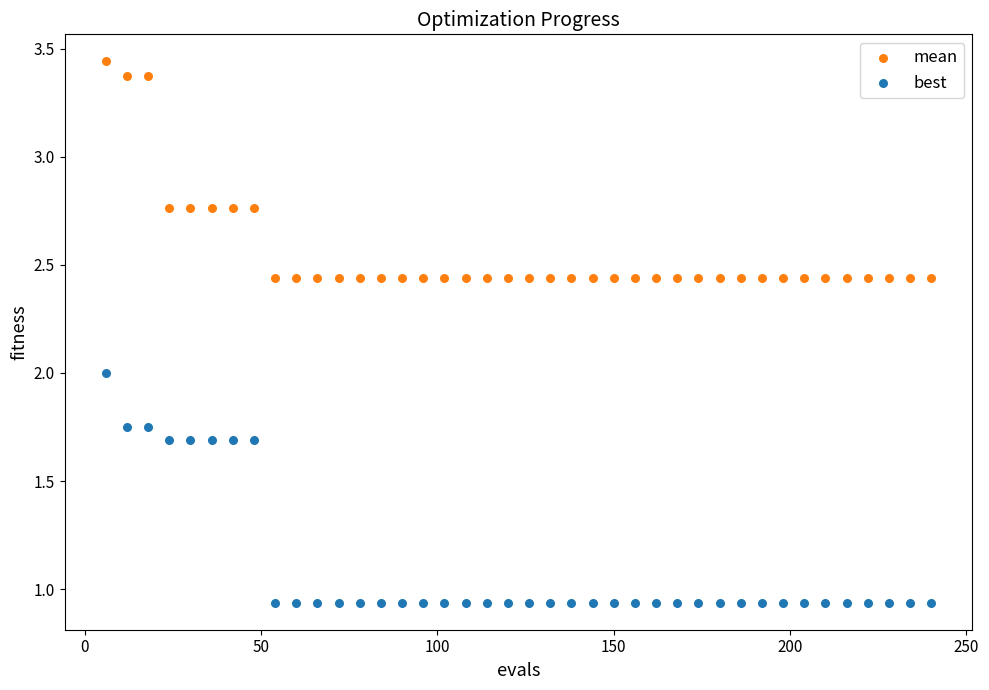

What is the X range (max minus min) for the scatter plot?

234.0